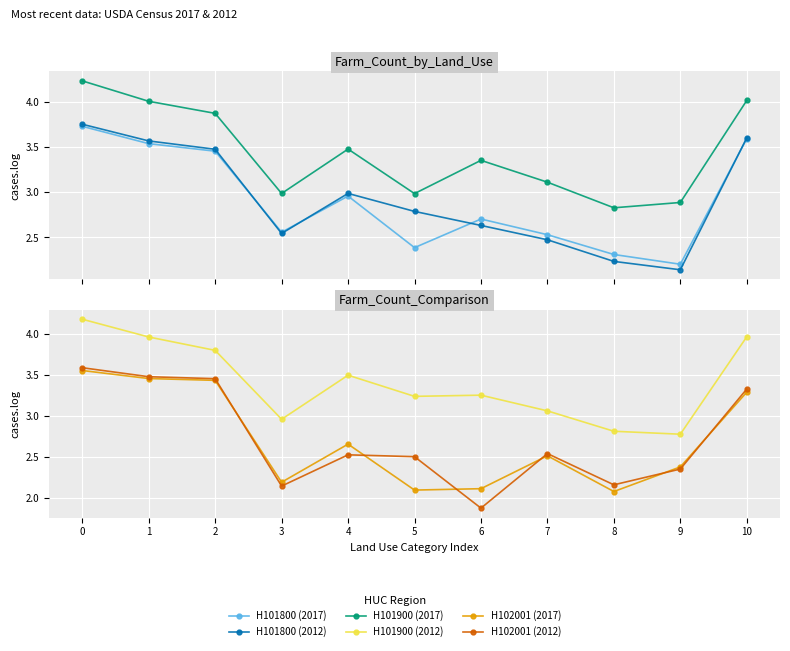

What is the value of the H101900 (2017) point at the 6th from the left?

3.0